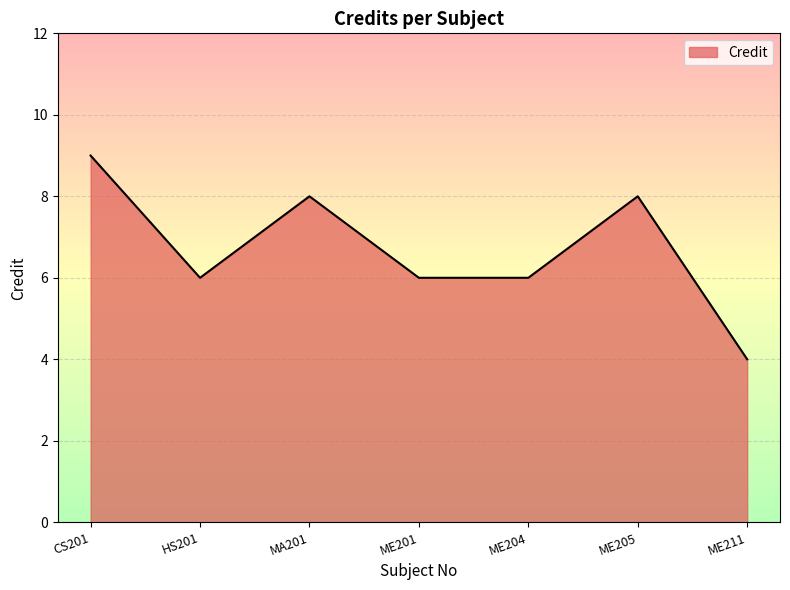

At which label does the data first exceed 6?

CS201